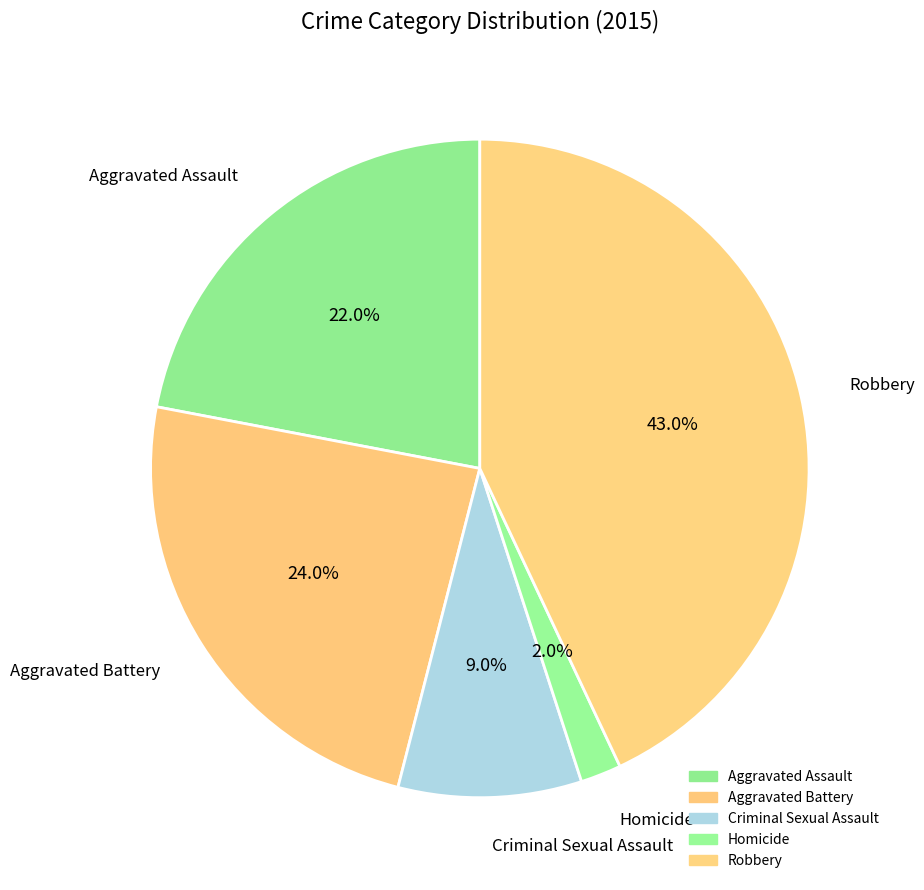

Is there any slice that represents more than half of the pie?

No